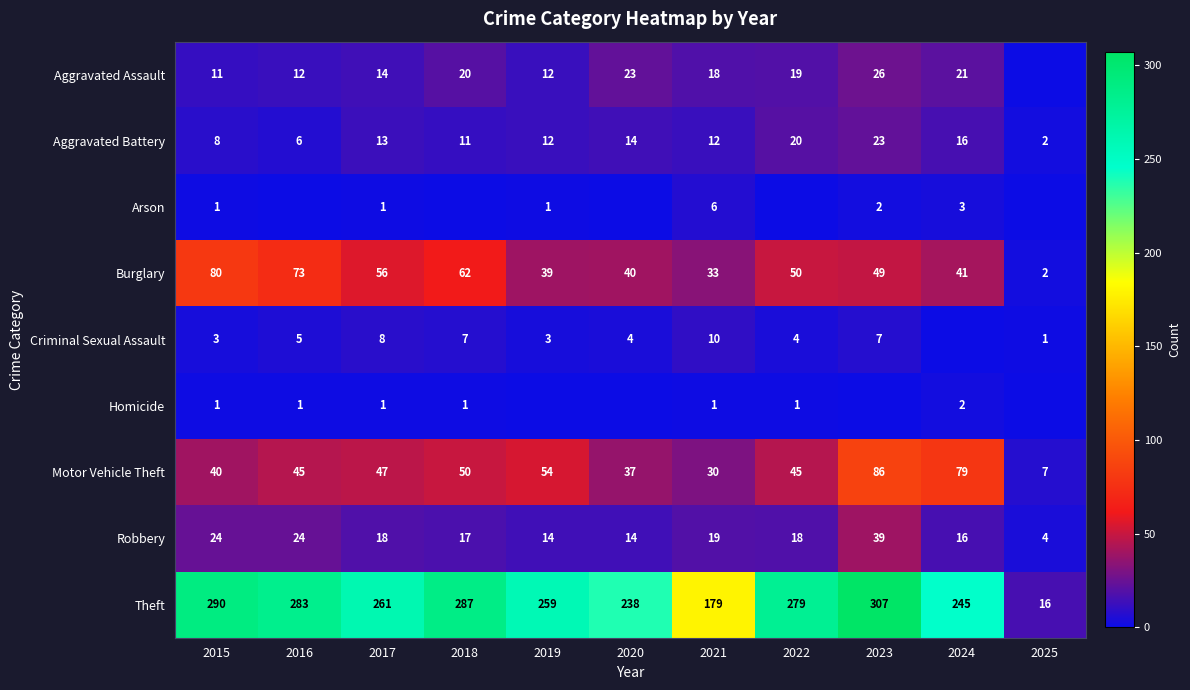

Between 2017 and 2023, which is larger?

2023